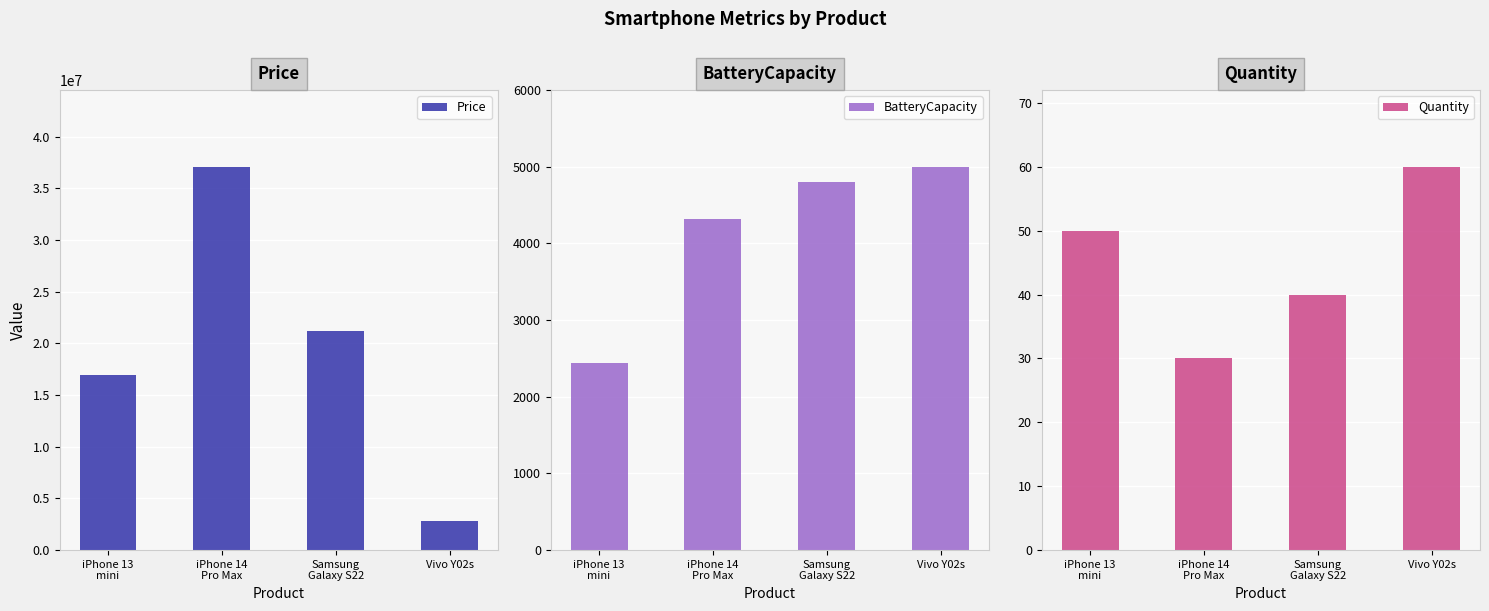

What is the sum of all Price values?

78035000